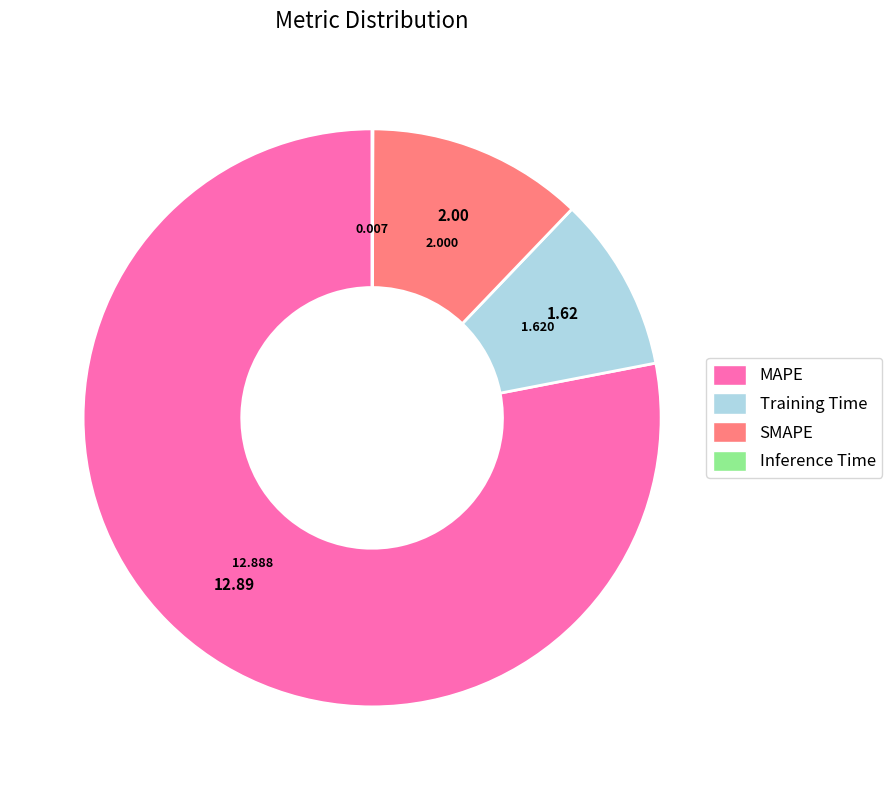

Is there any slice that represents more than half of the pie?

Yes